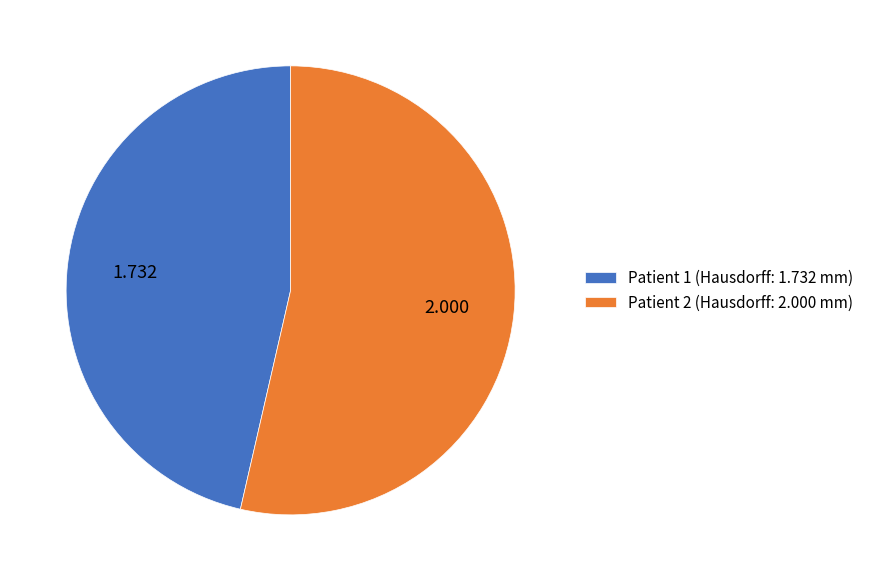

Is there a majority slice in this chart?

Yes